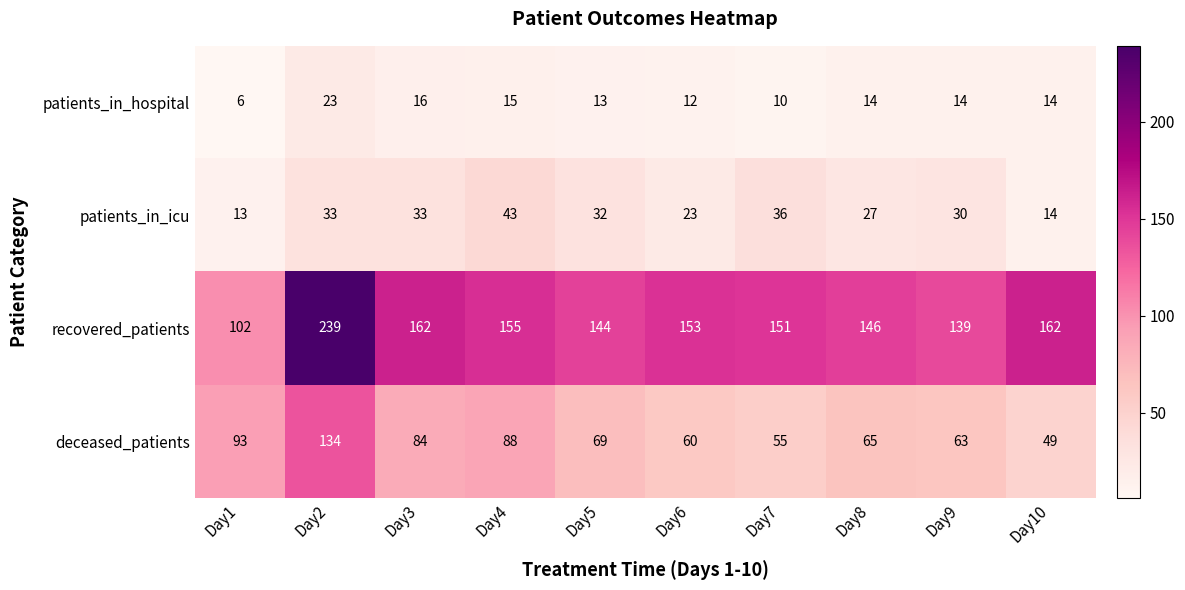

The deceased_patients series shows 69 at Day5. True or false?

True